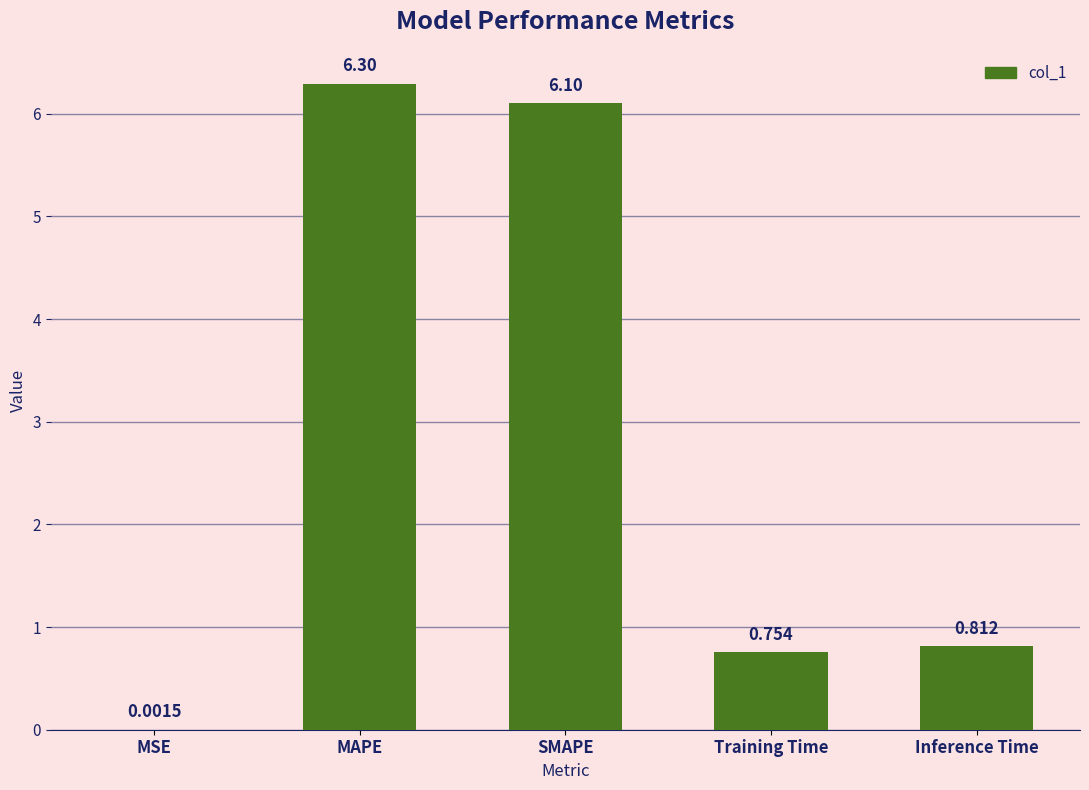

What is the maximum value shown in the chart?

6.3